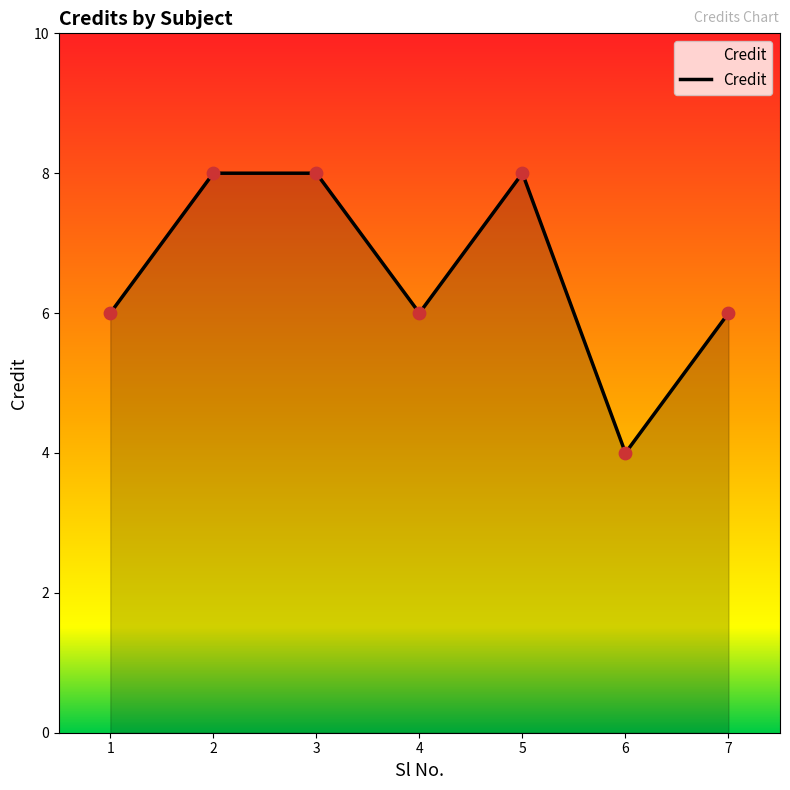

Approximately how many times larger is the value at 7 compared to 1?

1.0